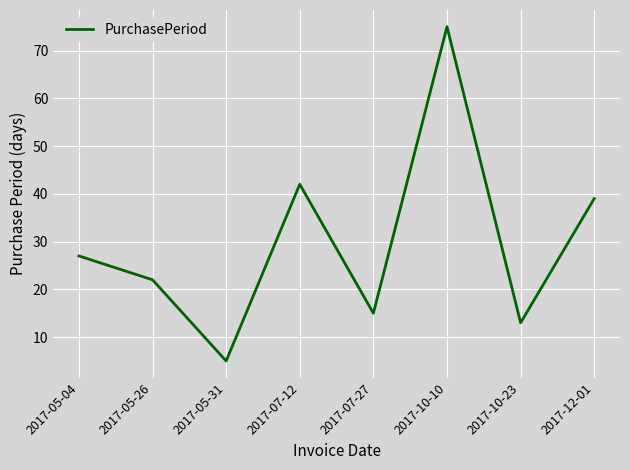

Where is the first local minimum?

2017-05-31